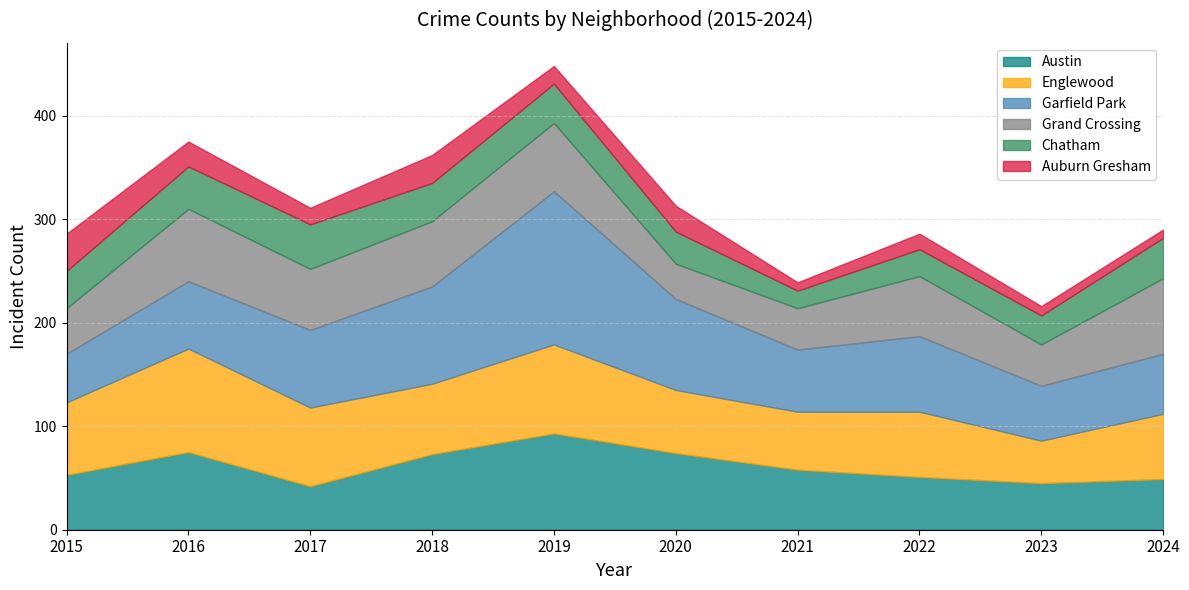

Which series changed the most between 2016 and 2024?

Englewood